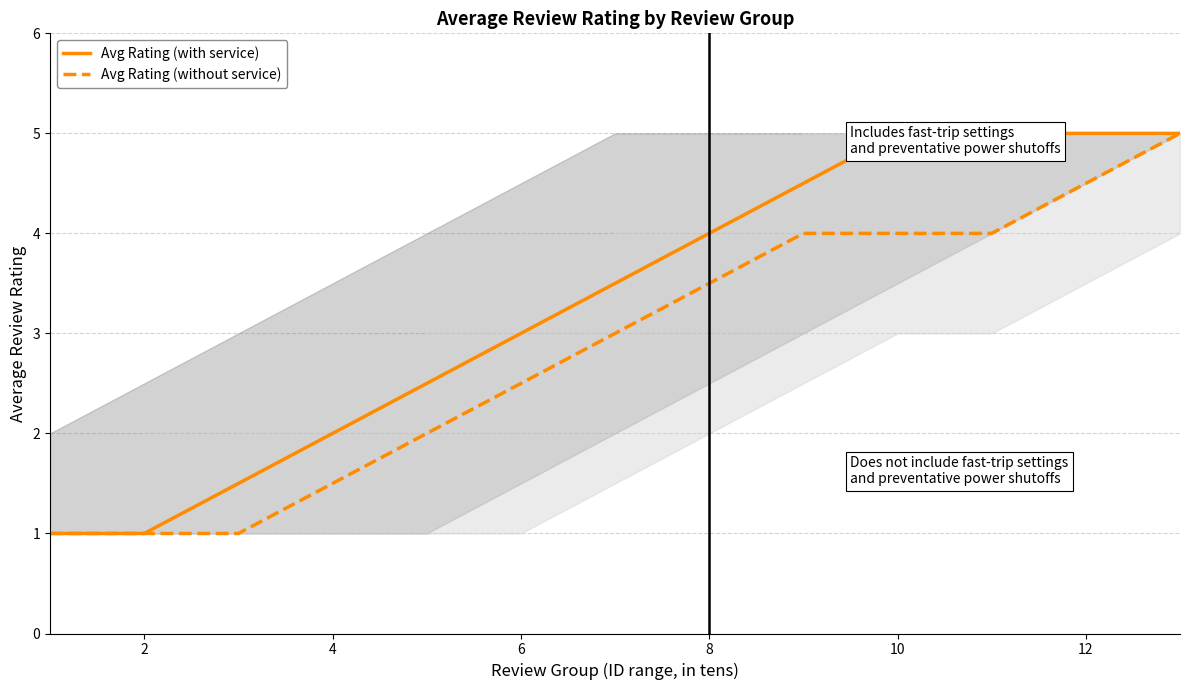

Rank the series at 8 from highest to lowest value.

Avg Rating (with service), Avg Rating (without service)